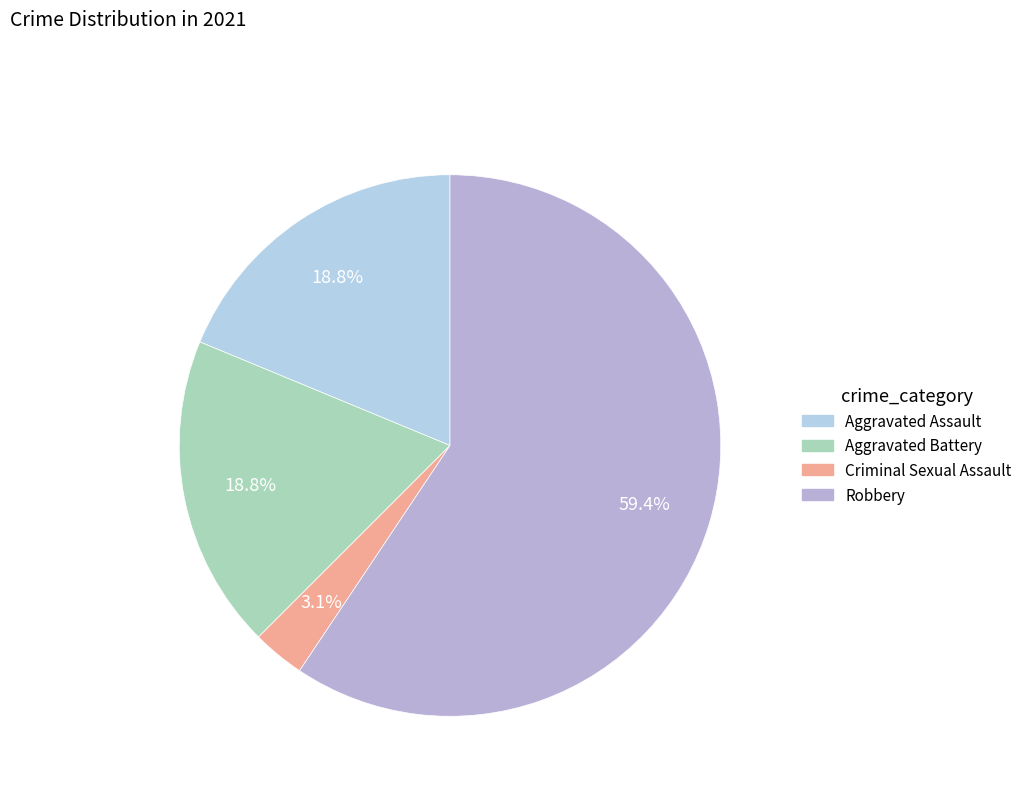

Count the number of slices in the pie.

4